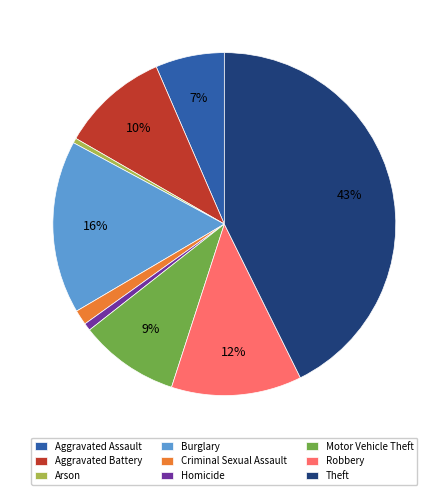

What percentage is the Aggravated Battery slice, to the nearest percent?

10%